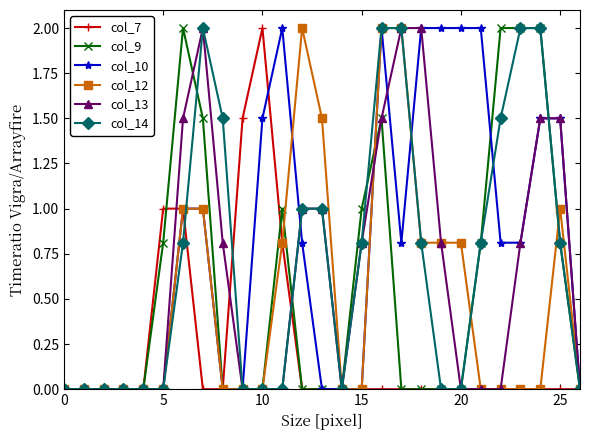

Is this an area chart (filled region under the line)?

No